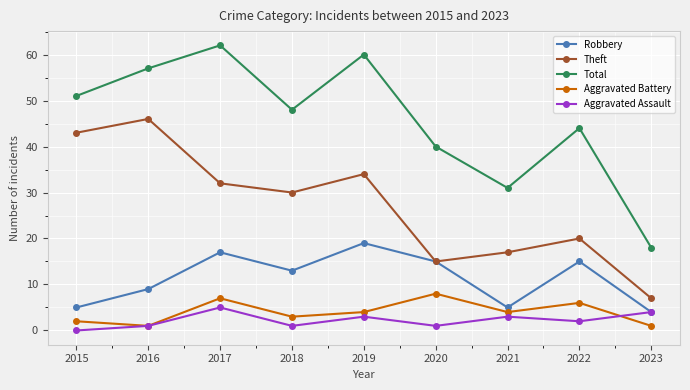

Count the number of data series in this chart.

5